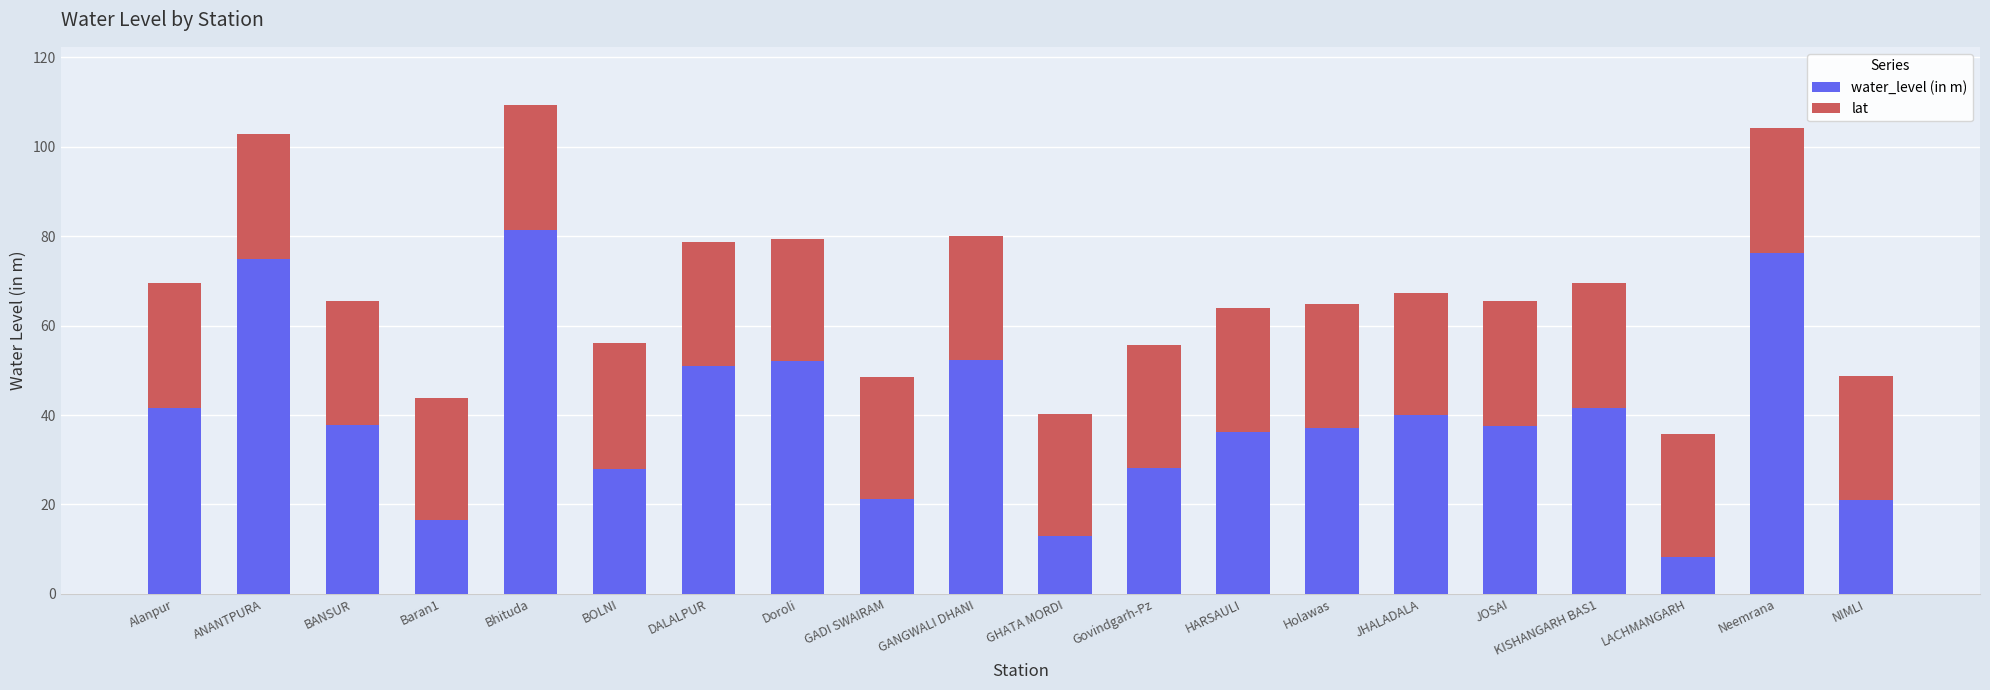

The water_level (in m) series shows 21.2 at GADI SWAIRAM. True or false?

True